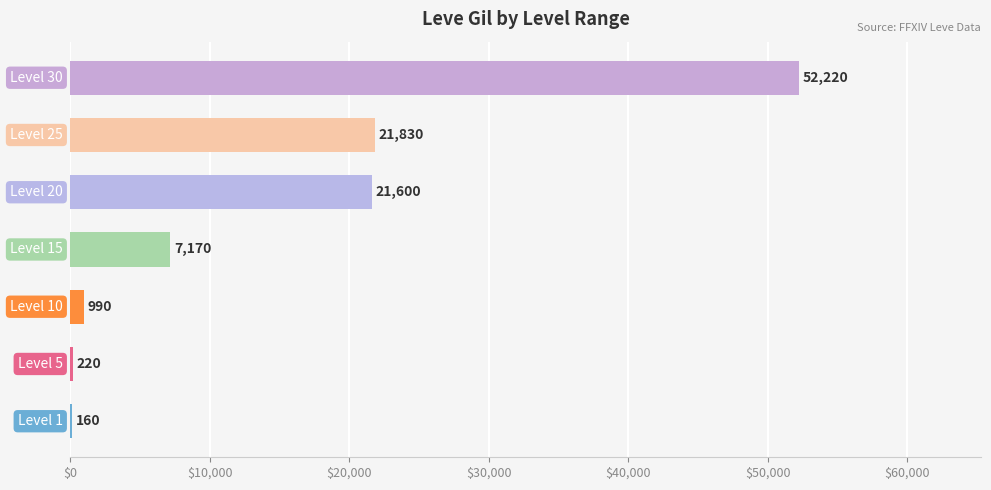

What is the greatest value displayed?

52220